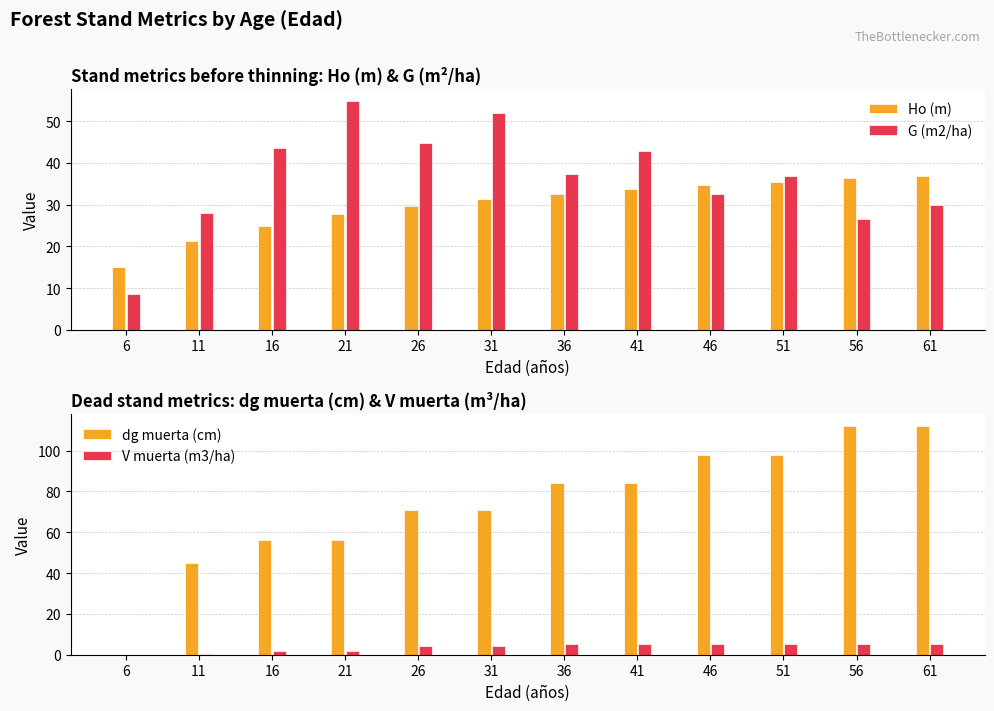

At which category is the sum across all series the highest?

61